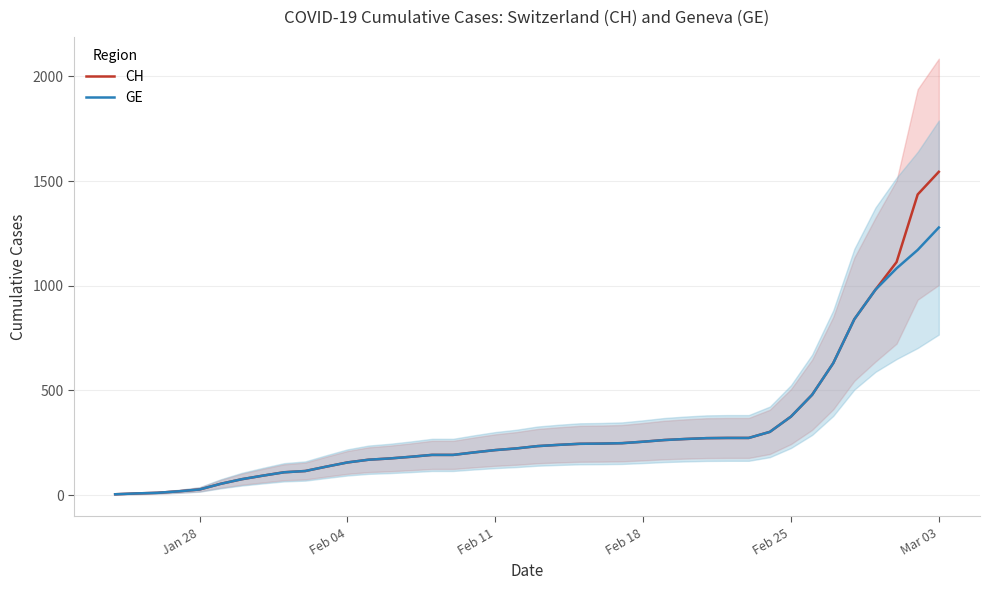

What is the highest value of the CH series?

1544